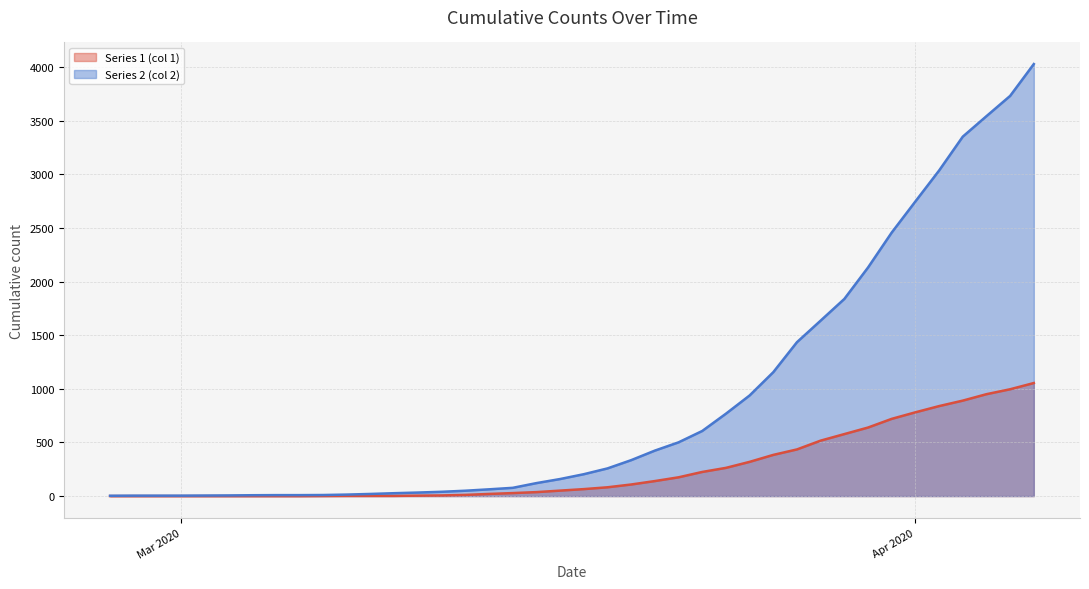

True or false: Series 2 (col 2) has more than 0 interior local peaks.

False